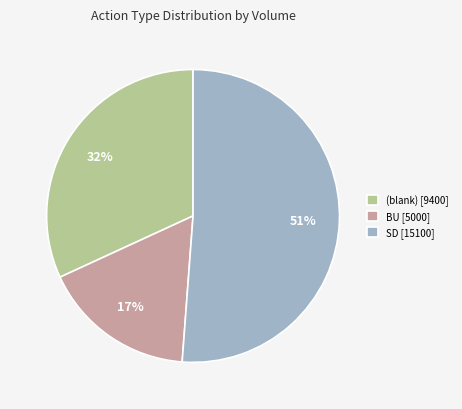

To the nearest percent, what is the average slice percentage?

33%